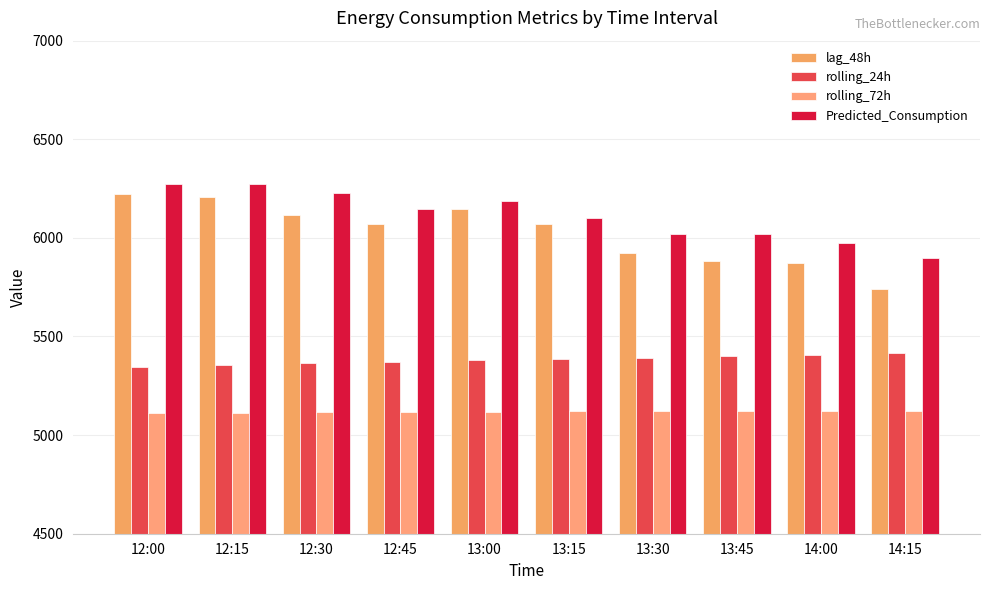

Is it true that rolling_72h equals 7430.7 at 14:00?

False